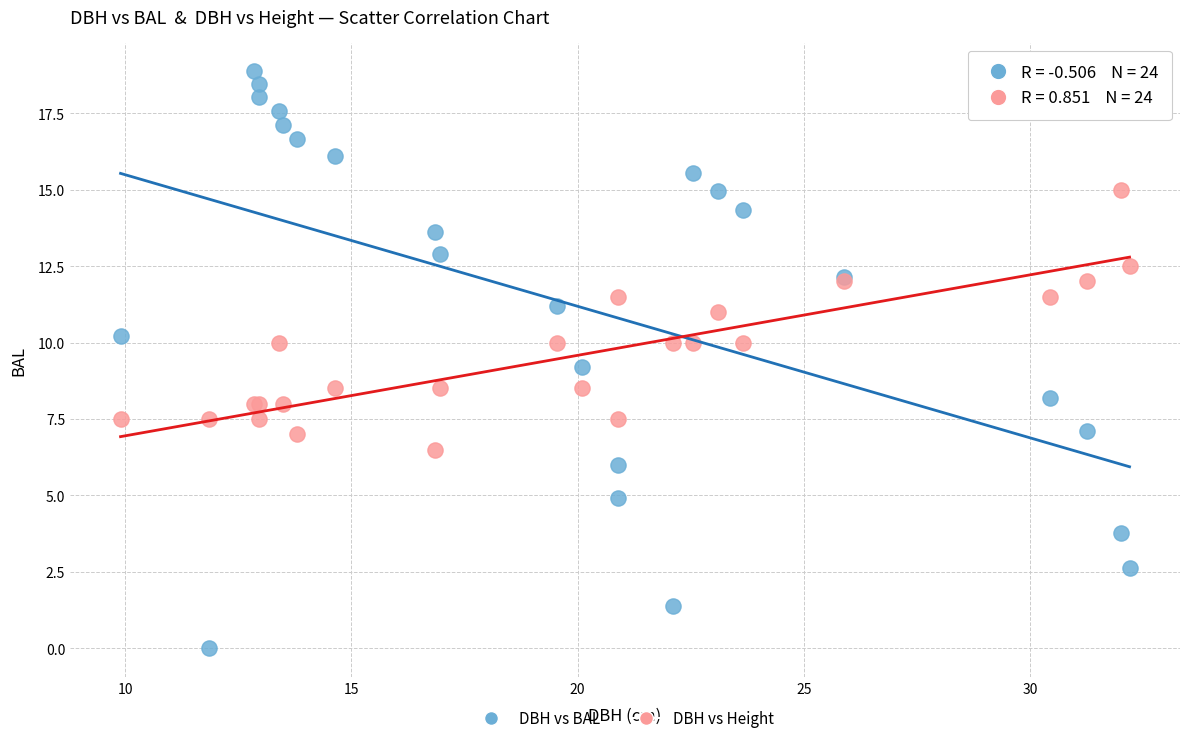

Which series has the largest Y range (max minus min)?

DBH vs BAL